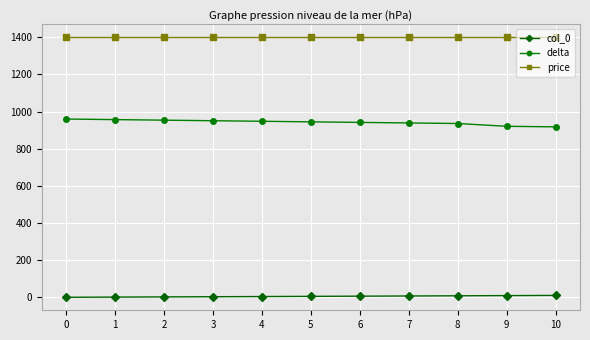

True or false: delta and price cross at least once.

False